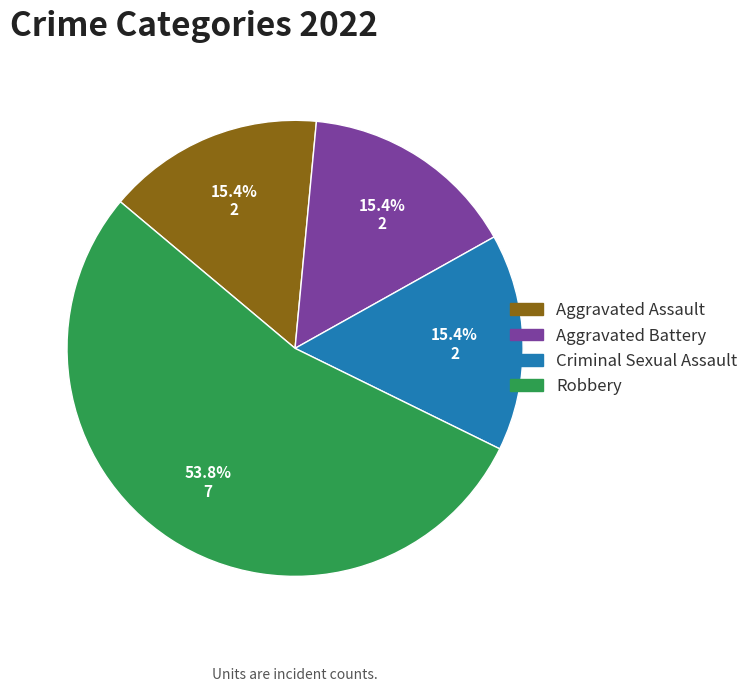

How many segments does this pie chart have?

4